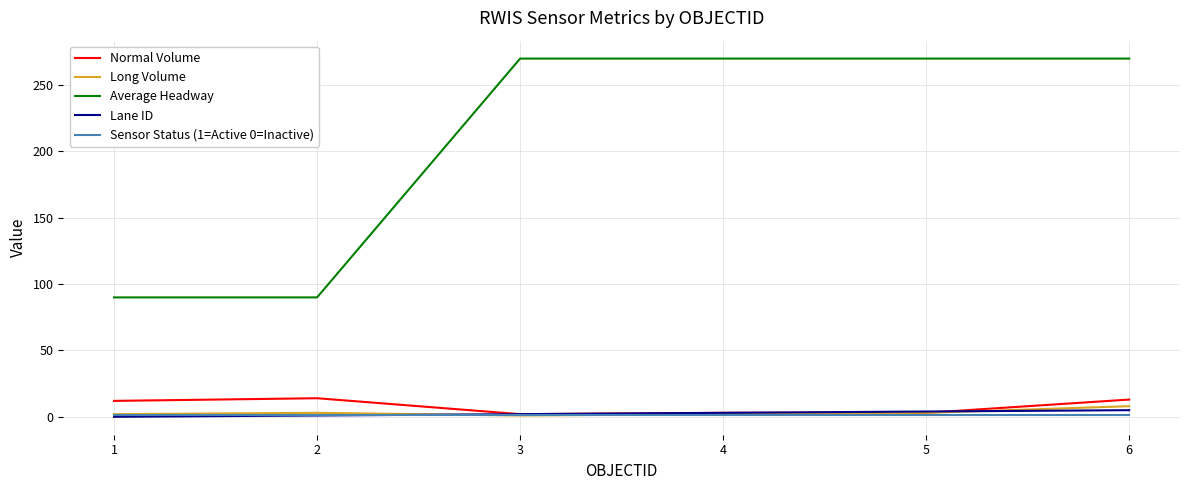

Which series has the largest total across all categories?

Average Headway